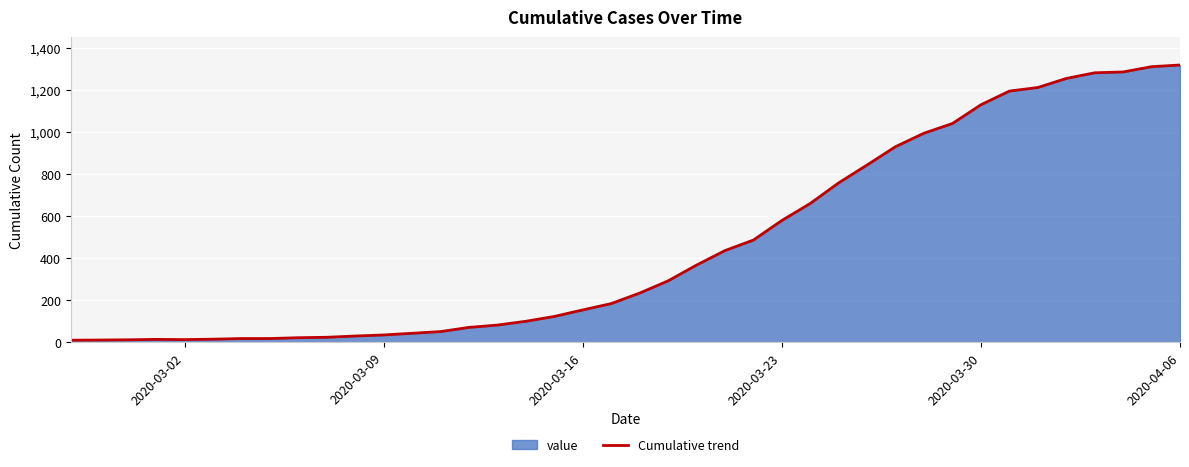

What is the maximum value shown in the chart?

1318